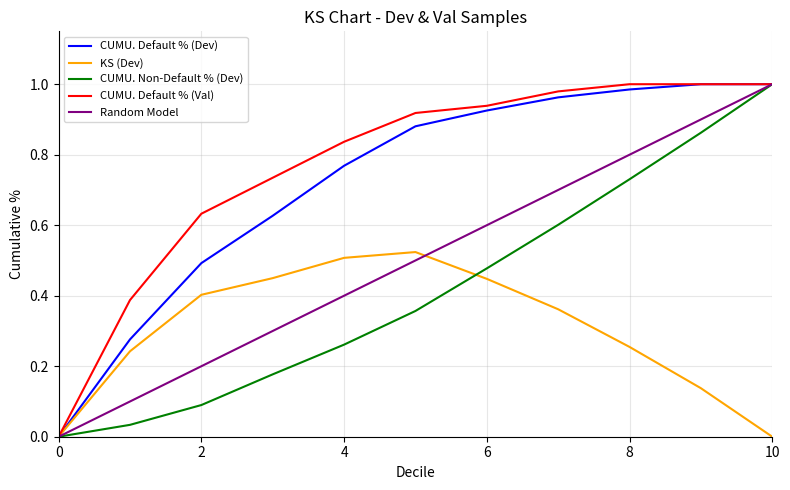

How many positive values does the CUMU. Non-Default % (Dev) series have?

10